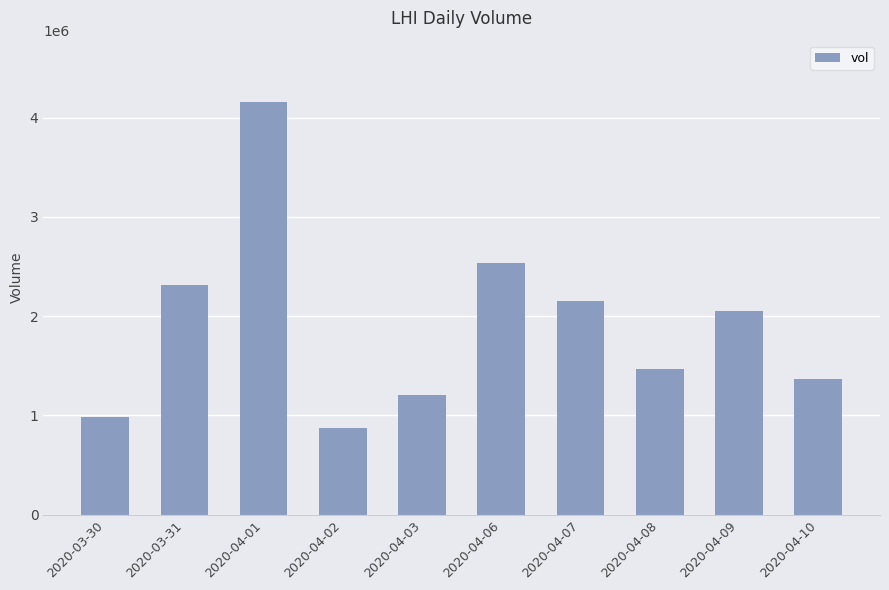

What is the difference between the values at 2020-03-30 and 2020-04-10?

380200